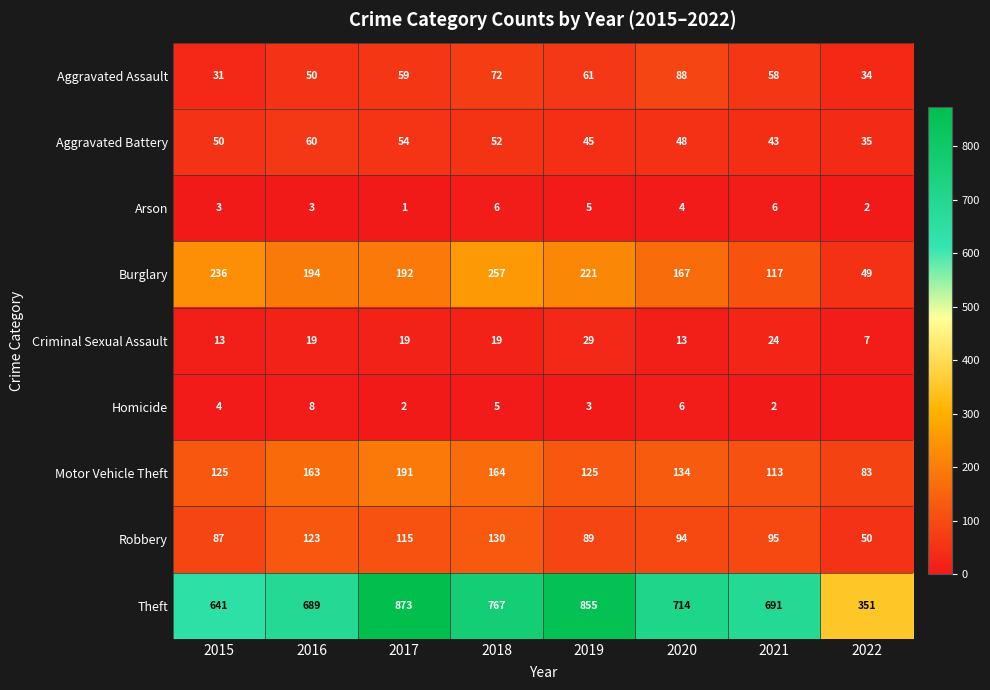

What value does the Motor Vehicle Theft series have at 2022, to the nearest 5?

85